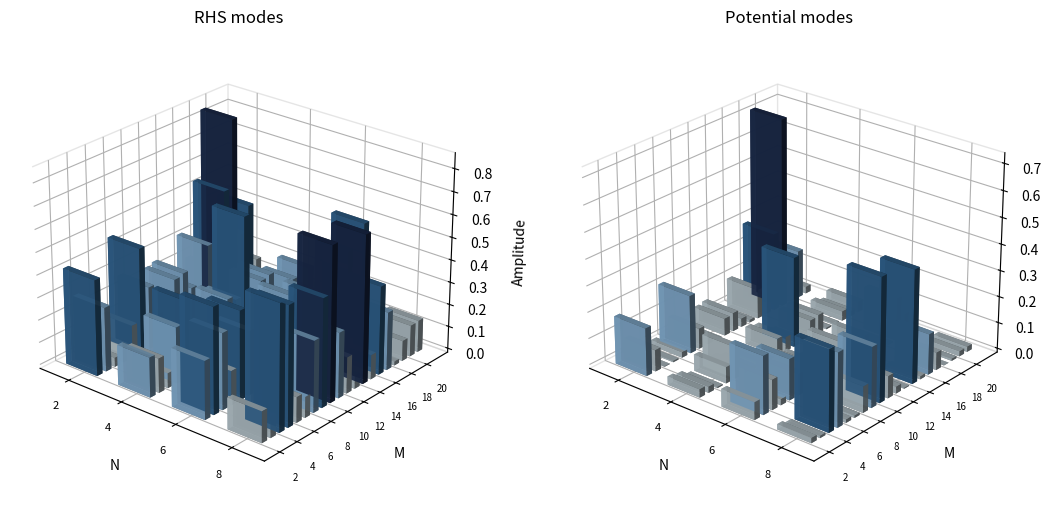

Does the chart contain stacked bars?

No